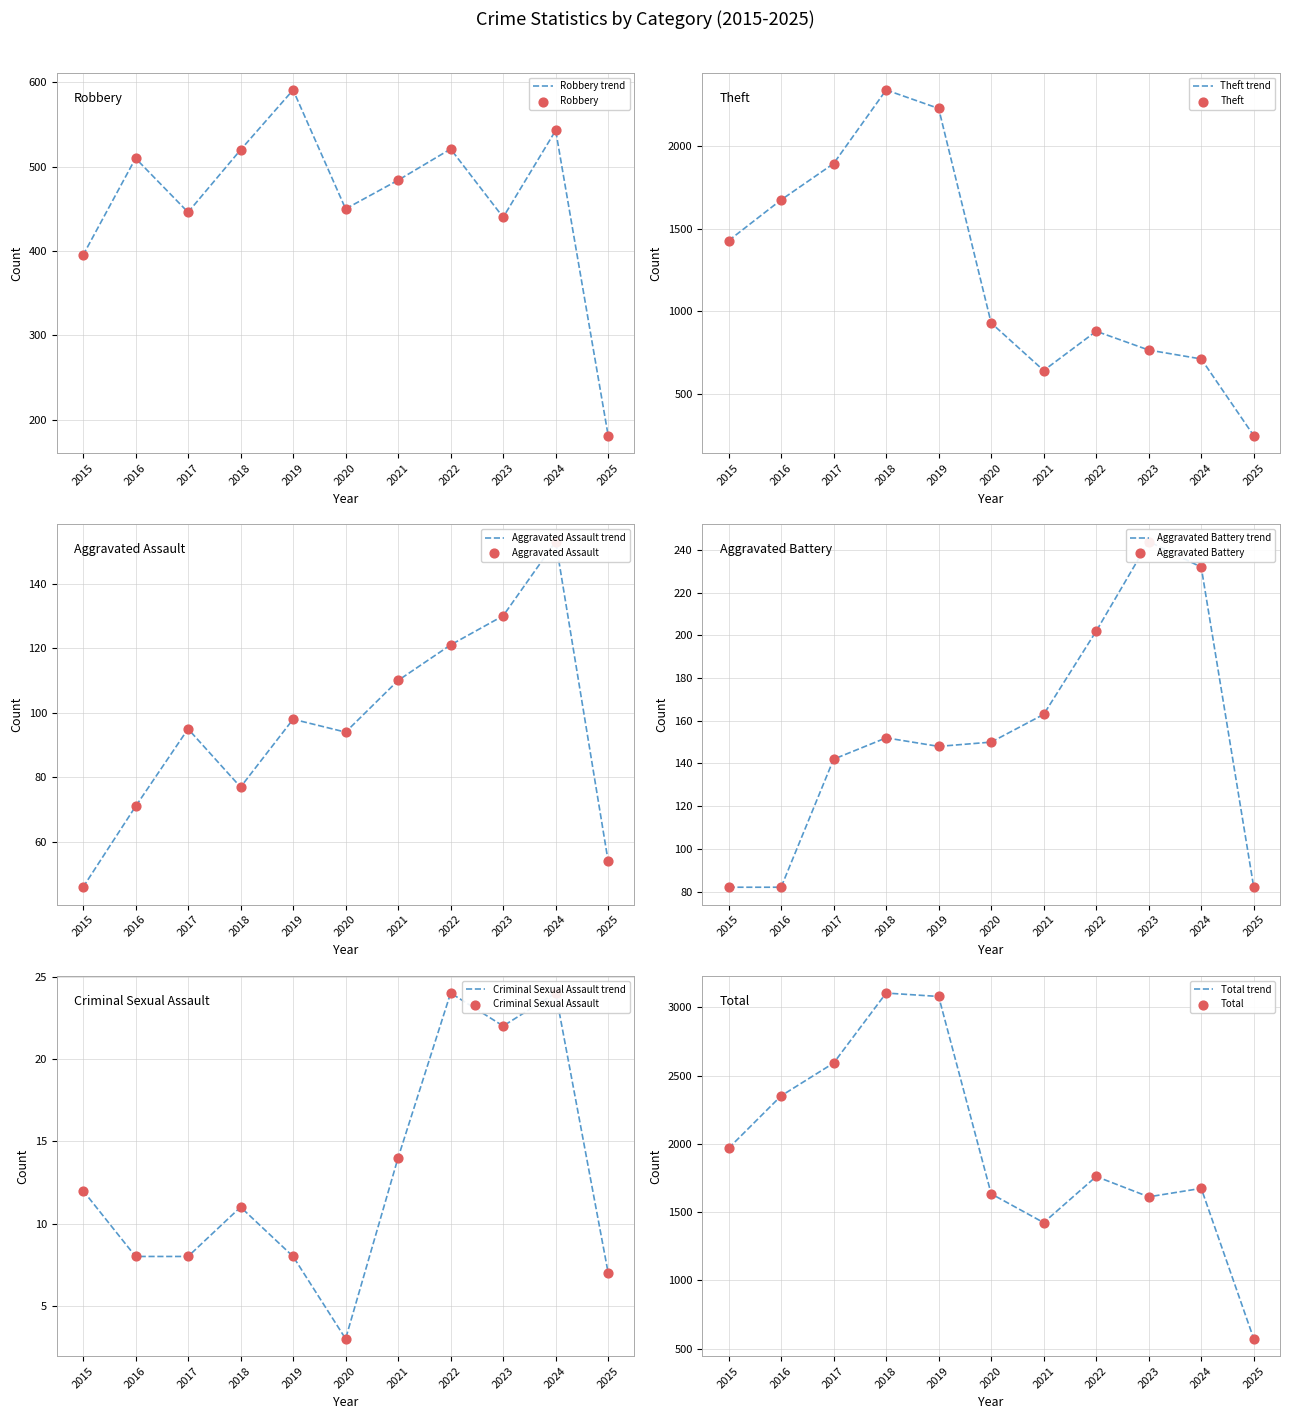

Which series has the largest total across all categories?

Total